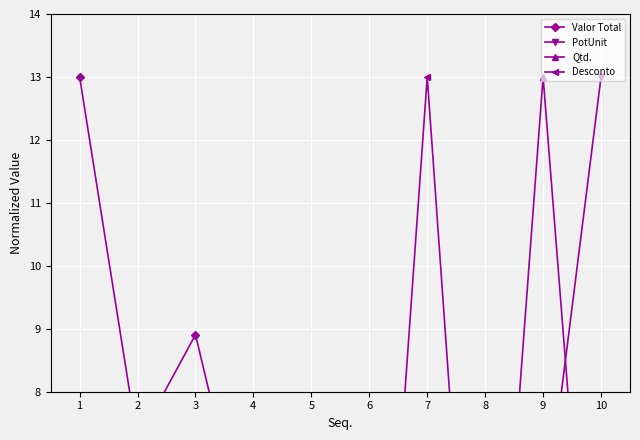

What are all the series names shown in the legend?

Valor Total, PotUnit, Qtd., Desconto